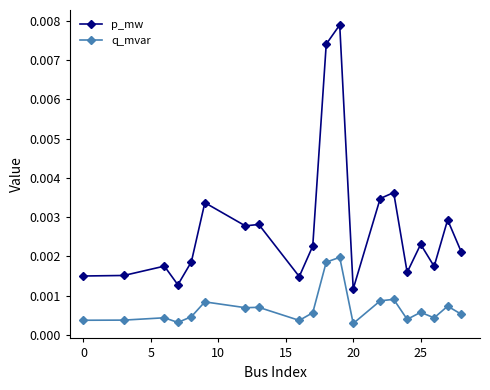

Rank the series by their maximum value, from highest to lowest.

p_mw, q_mvar